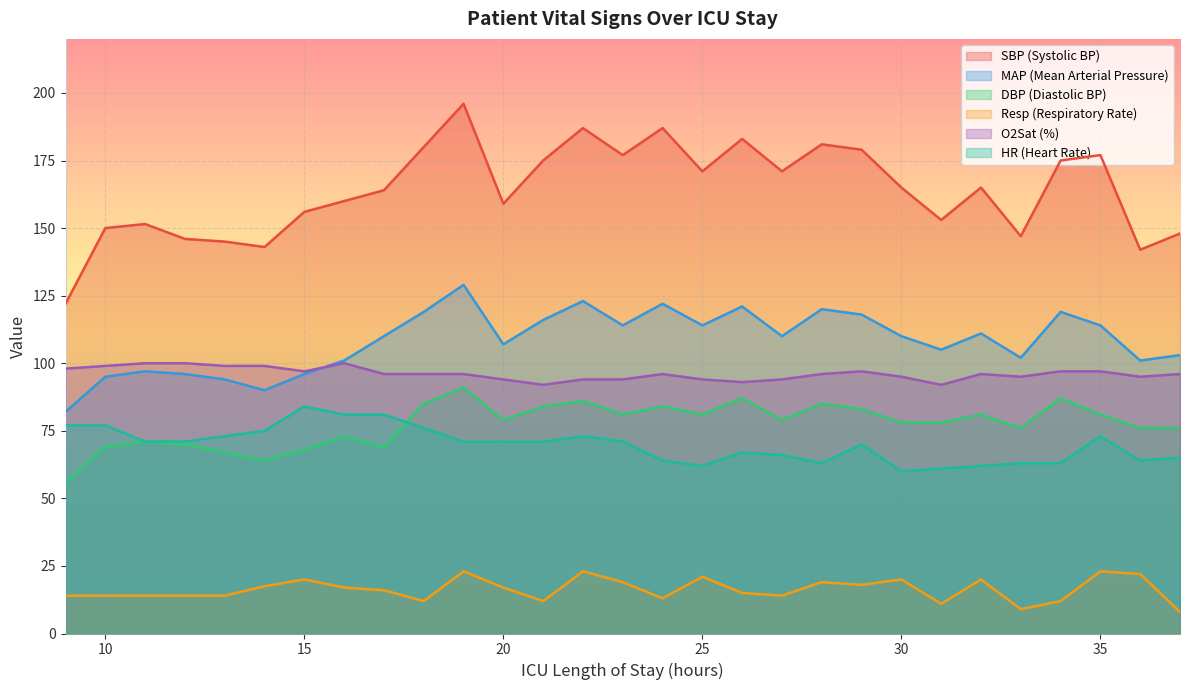

How many distinct data groups are displayed?

6